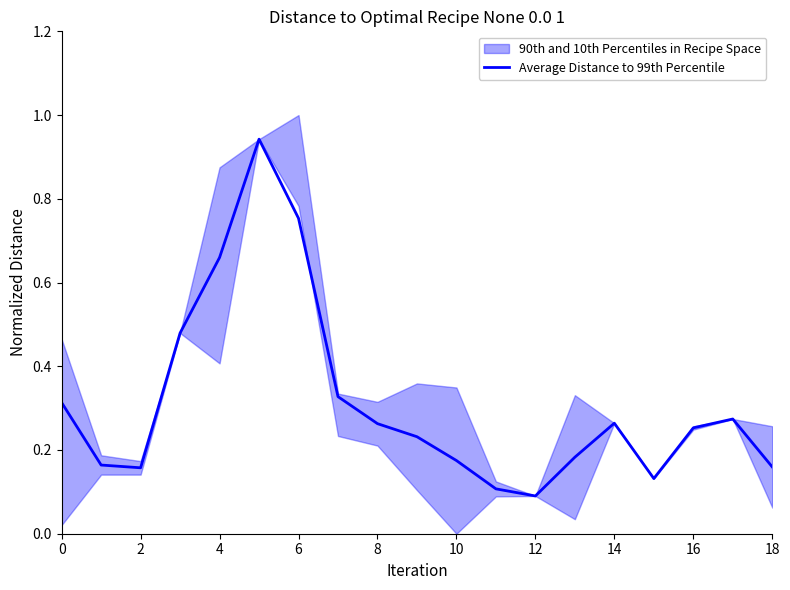

Is it true that Average Distance to 99th Percentile equals 0.4 at 4?

False